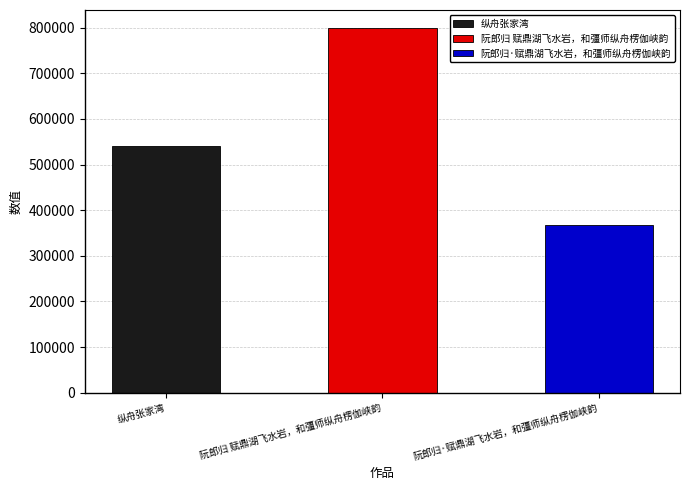

What is the sum of the values at 阮郎归·赋鼎湖飞水岩，和彊师纵舟楞伽峡韵 and 纵舟张家湾?

909369